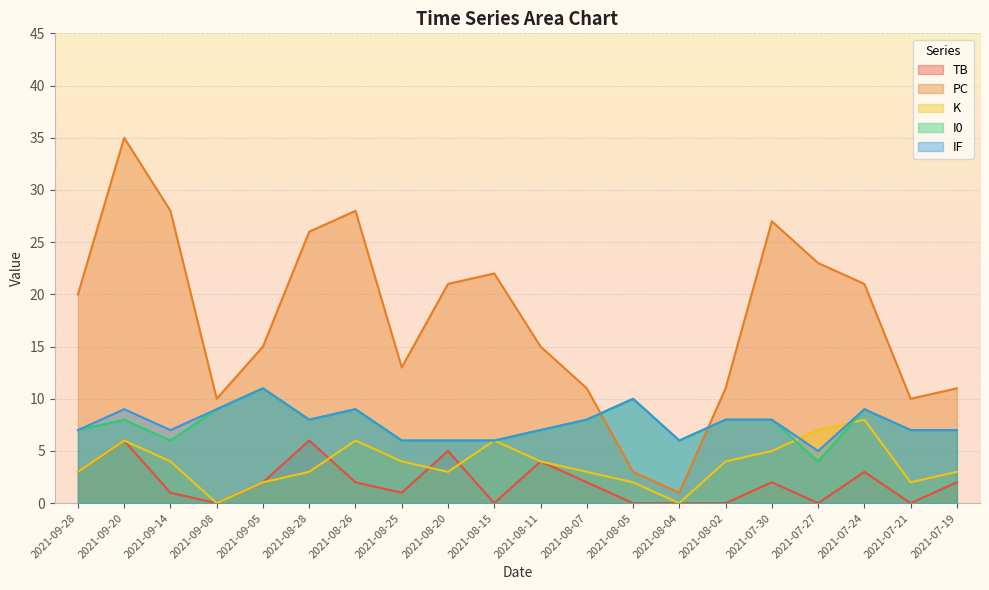

What position from the right is 2021-07-30?

5